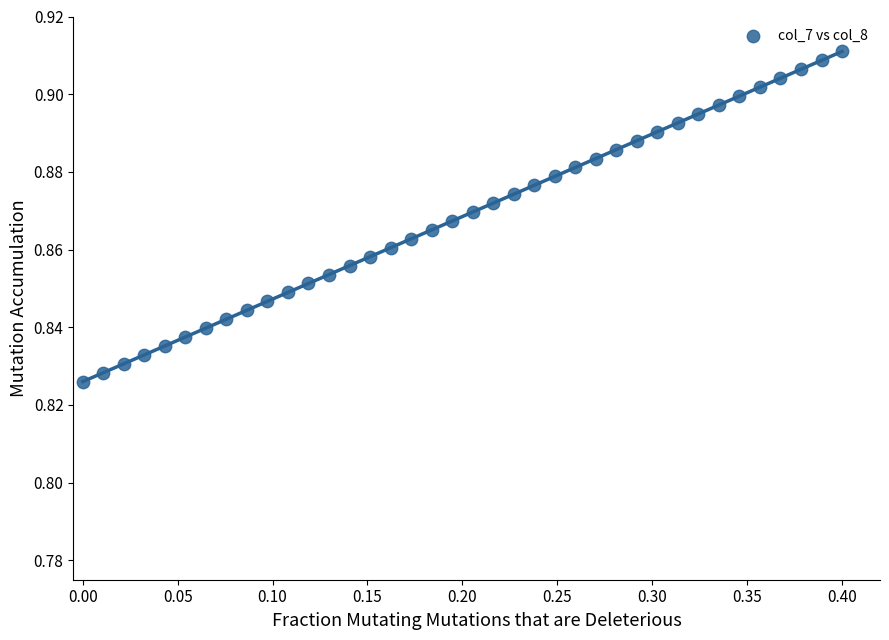

What is the range of X values (max minus min)?

0.4